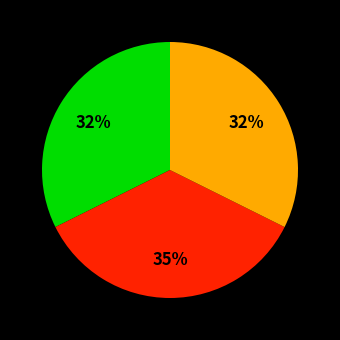

To the nearest percent, what is the average slice percentage?

33%